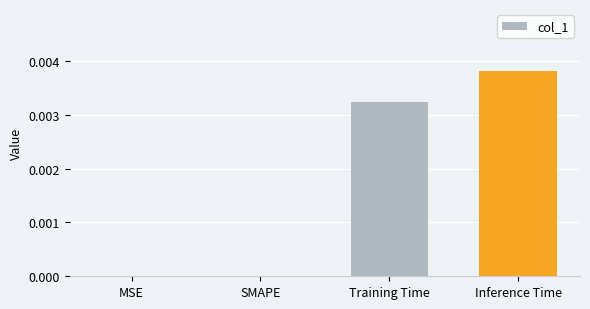

How many data points does each series have?

4